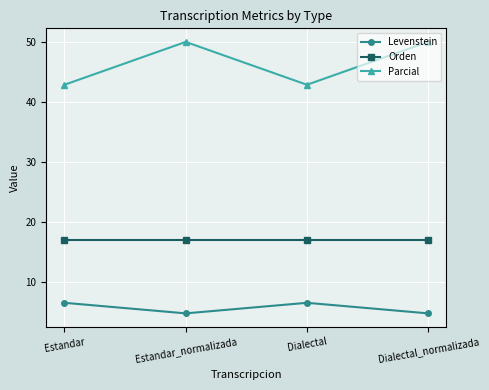

True or false: Orden has a value of 17.0 at Dialectal_normalizada.

True